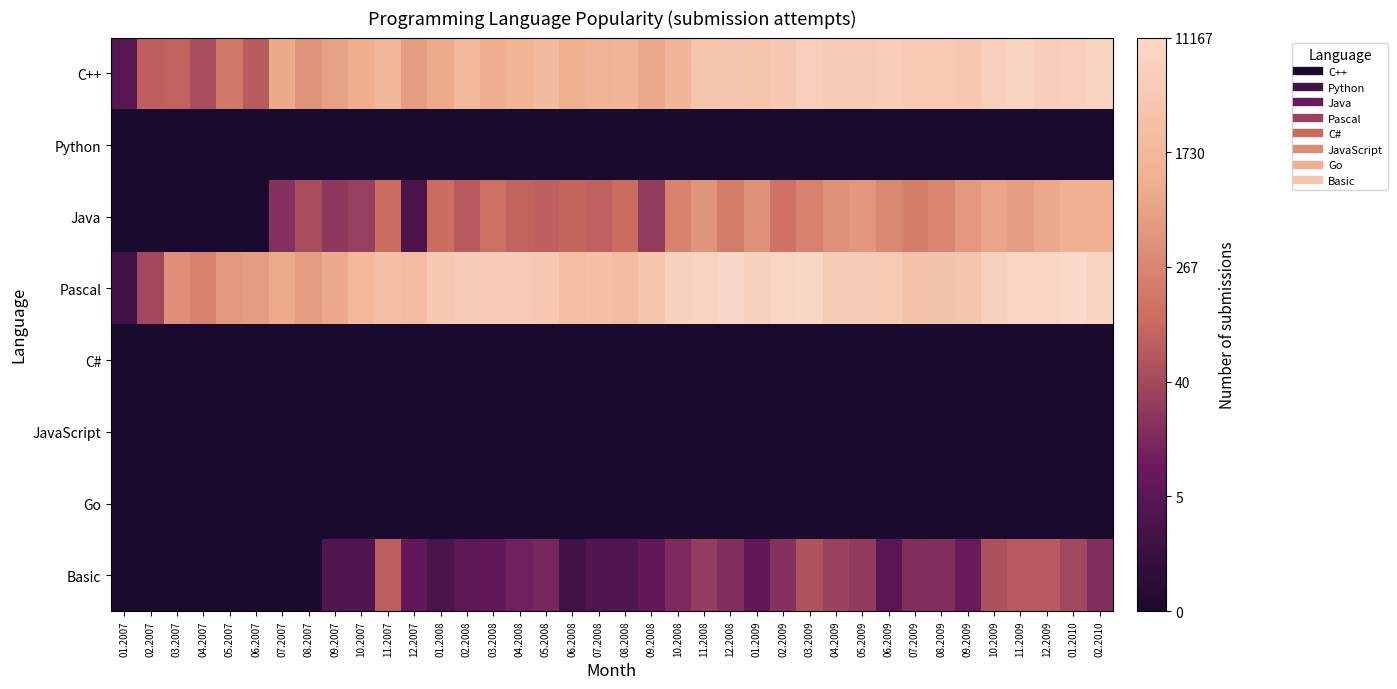

How many categories are shown in the chart?

38